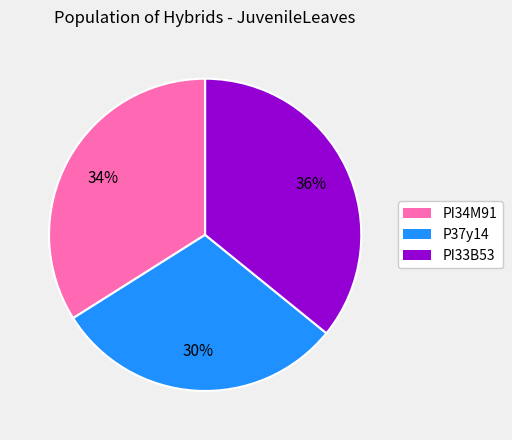

Count the number of slices in the pie.

3